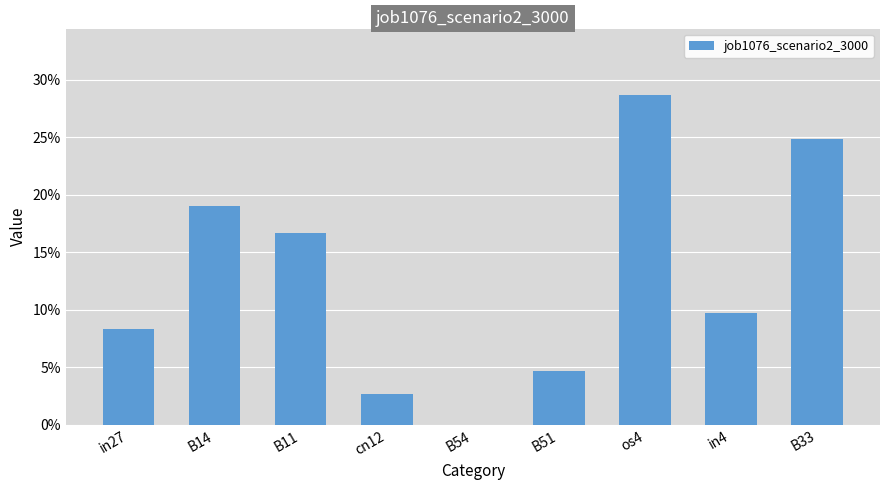

Rank the categories by value from highest to lowest.

os4, B33, B14, B11, in4, in27, B51, cn12, B54